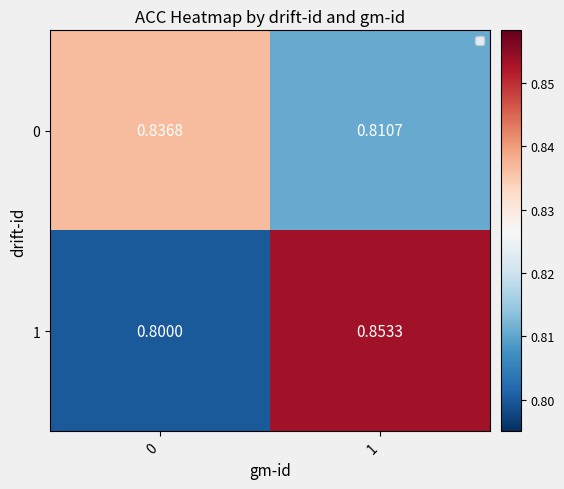

How many distinct data groups are displayed?

2